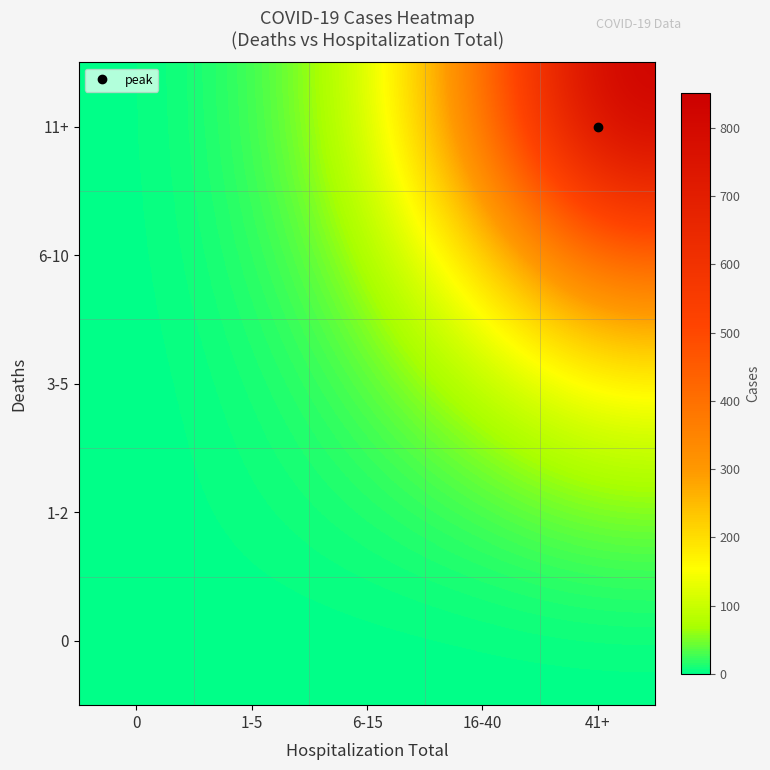

Which has a higher value, 16-40 or 6-15?

16-40